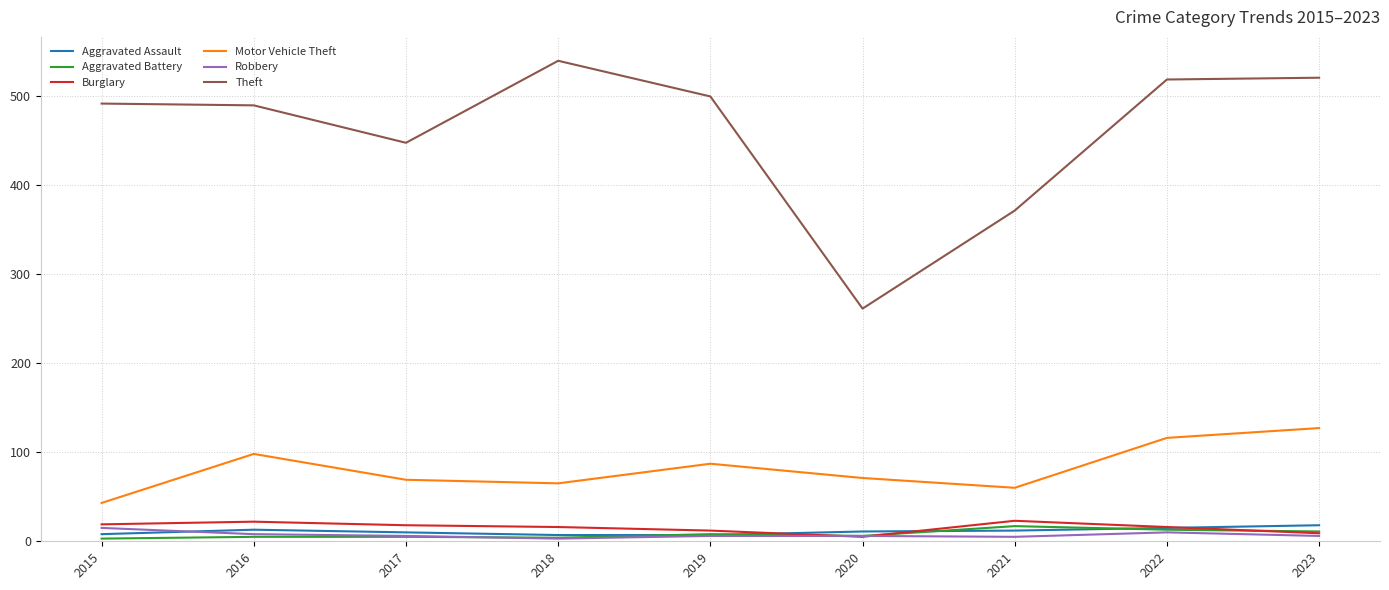

At how many categories does at least one series exceed 109?

9